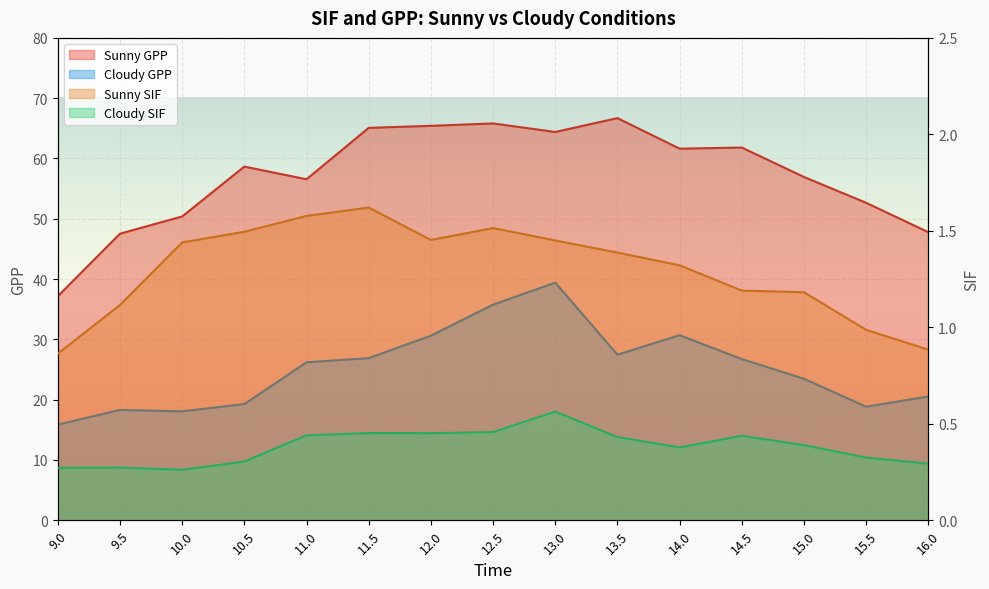

Where is cloudysif nearest to the value 0?

10.0